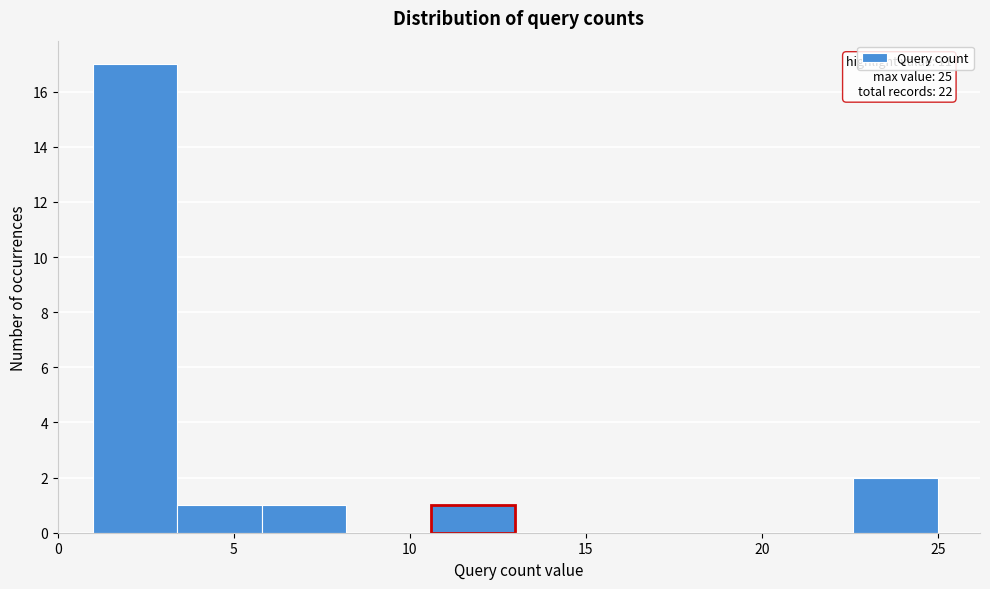

Which range on the x-axis has the tallest bar?

1.0 to 3.4